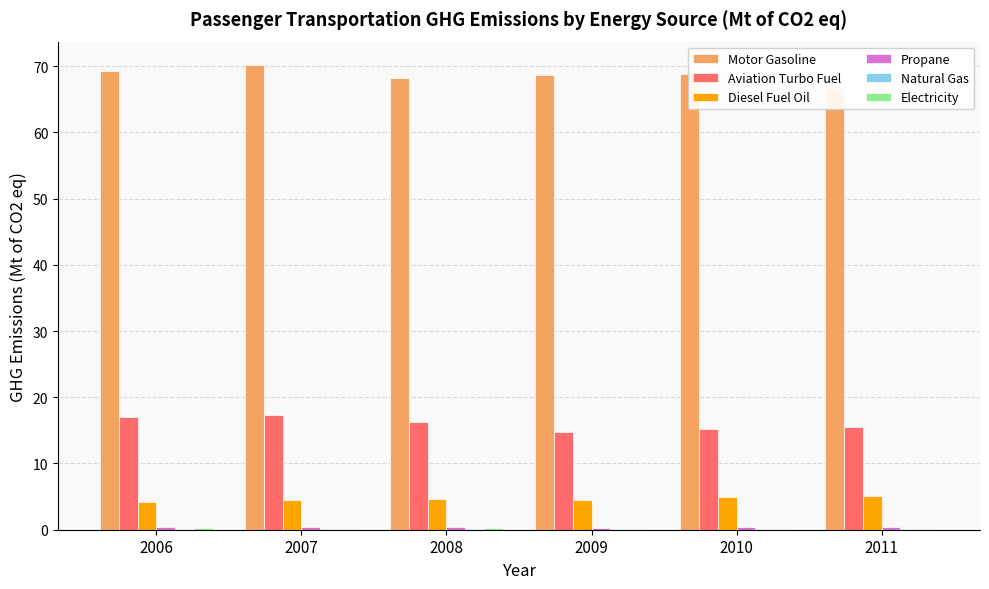

Which category has the highest value in the Electricity series?

2008